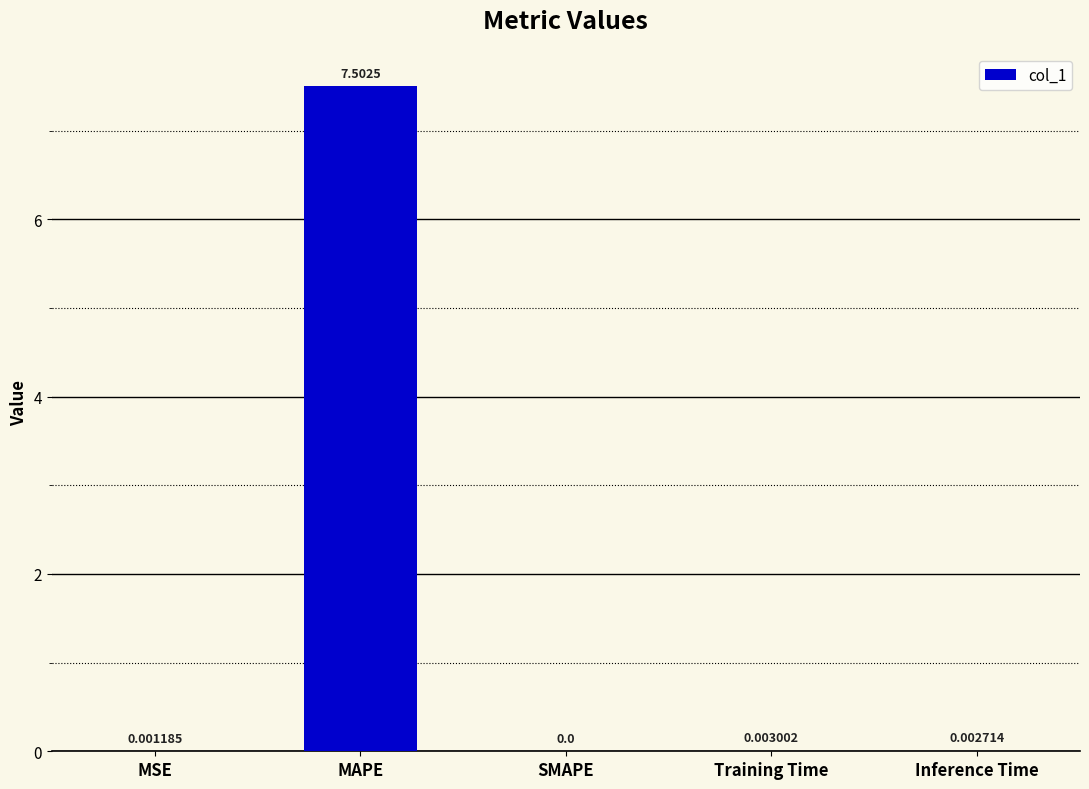

Between MSE and MAPE, which is larger?

MAPE